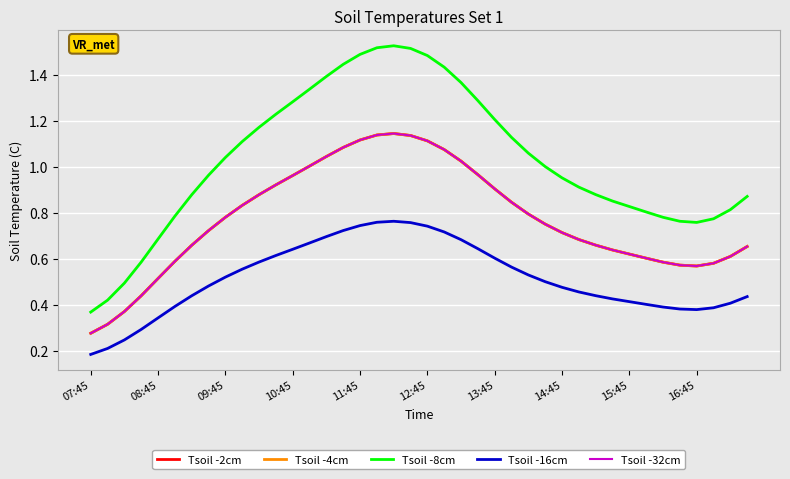

Does the chart display data point markers on the line(s)?

No